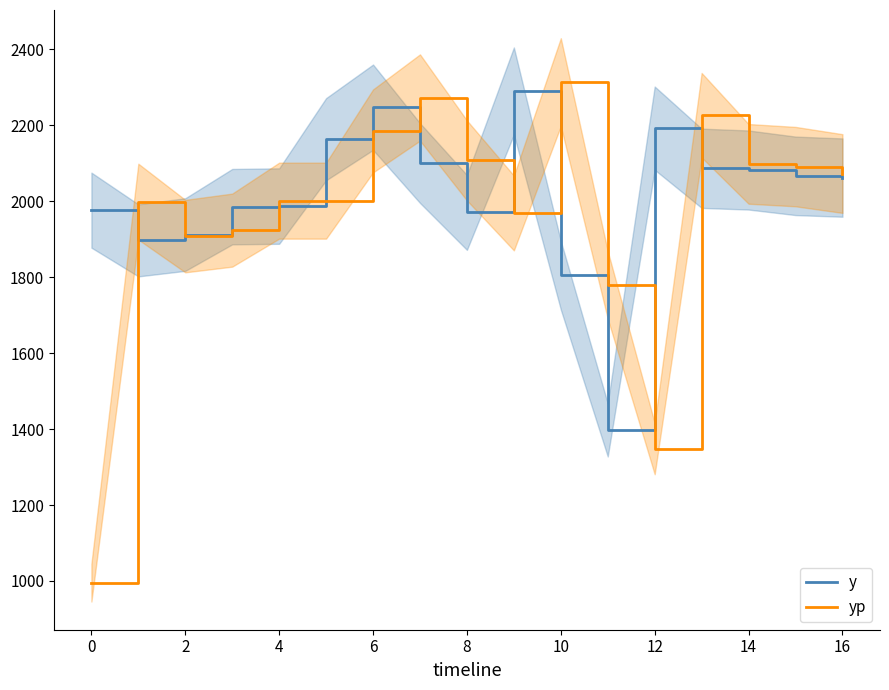

What is the lowest value of the yp series?

995.6